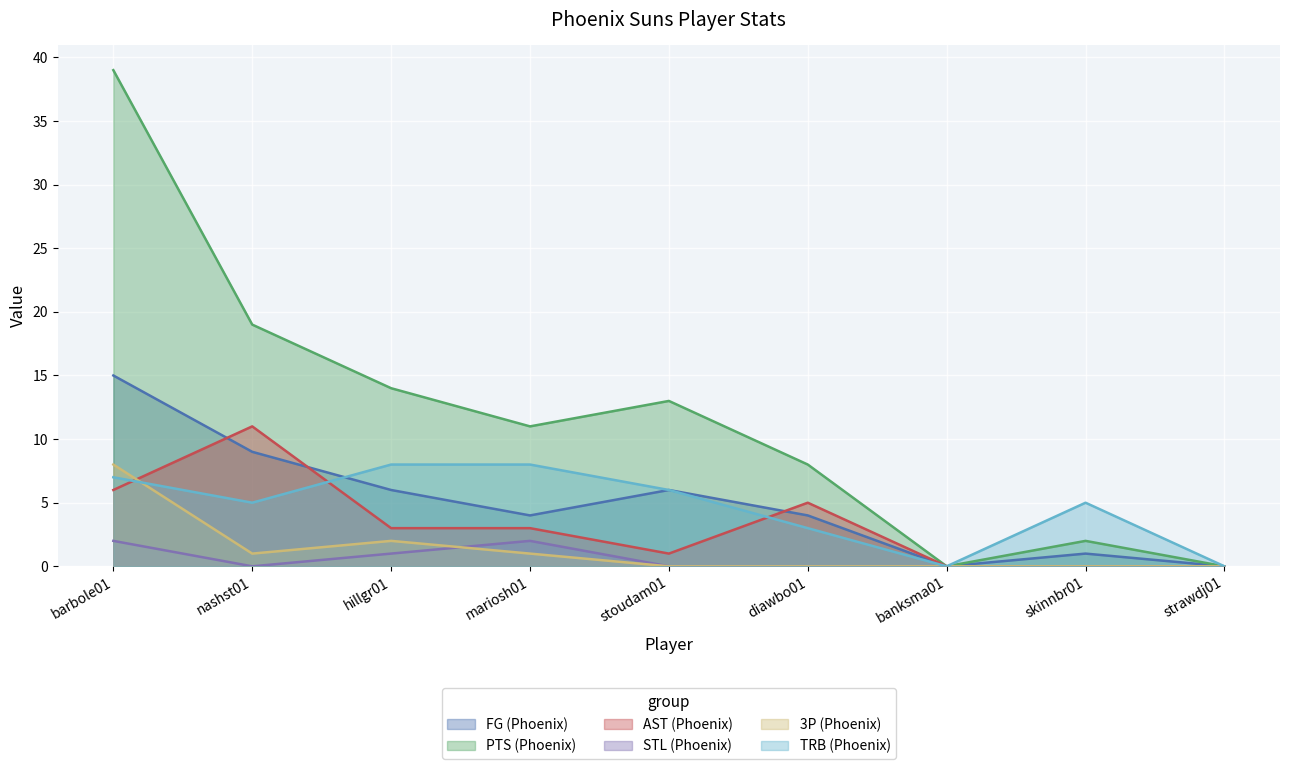

Reading left to right, transcribe all the data shown in this chart.

FG (Phoenix): 15	9	6	4	6	4	0	1	0
PTS (Phoenix): 39	19	14	11	13	8	0	2	0
AST (Phoenix): 6	11	3	3	1	5	0	0	0
STL (Phoenix): 2	0	1	2	0	0	0	0	0
3P (Phoenix): 8	1	2	1	0	0	0	0	0
TRB (Phoenix): 7	5	8	8	6	3	0	5	0